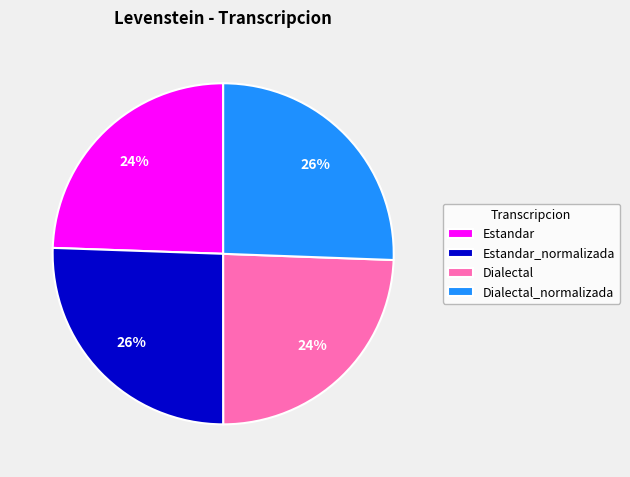

To the nearest percent, what percentage of the pie is Estandar?

24%